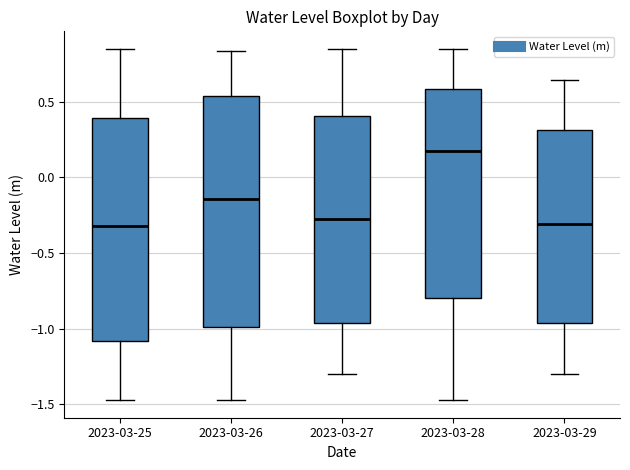

Reading left to right, read every box against the y-axis: the position of its median line, the range the box covers, and the ends of its whiskers. The values are not printed on the chart, so give them approximately, as read against the axis.

2023-03-25: median -0.30, box -1.10 to 0.40, whiskers -1.45 to 0.85
2023-03-26: median -0.15, box -1.00 to 0.55, whiskers -1.45 to 0.85
2023-03-27: median -0.30, box -0.95 to 0.40, whiskers -1.30 to 0.85
2023-03-28: median 0.15, box -0.80 to 0.60, whiskers -1.45 to 0.85
2023-03-29: median -0.30, box -0.95 to 0.30, whiskers -1.30 to 0.65